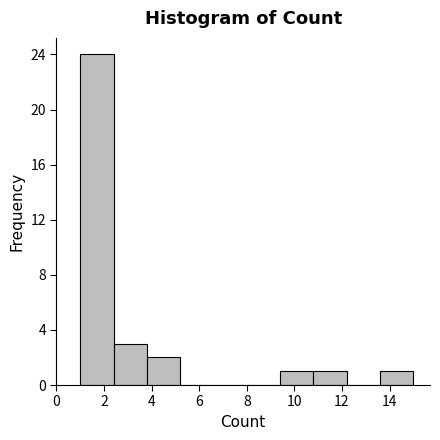

What is the height of the bar covering 9.4 to 10.8 on the x-axis? The values are not printed on the chart, so give them approximately, as read against the axis.

1